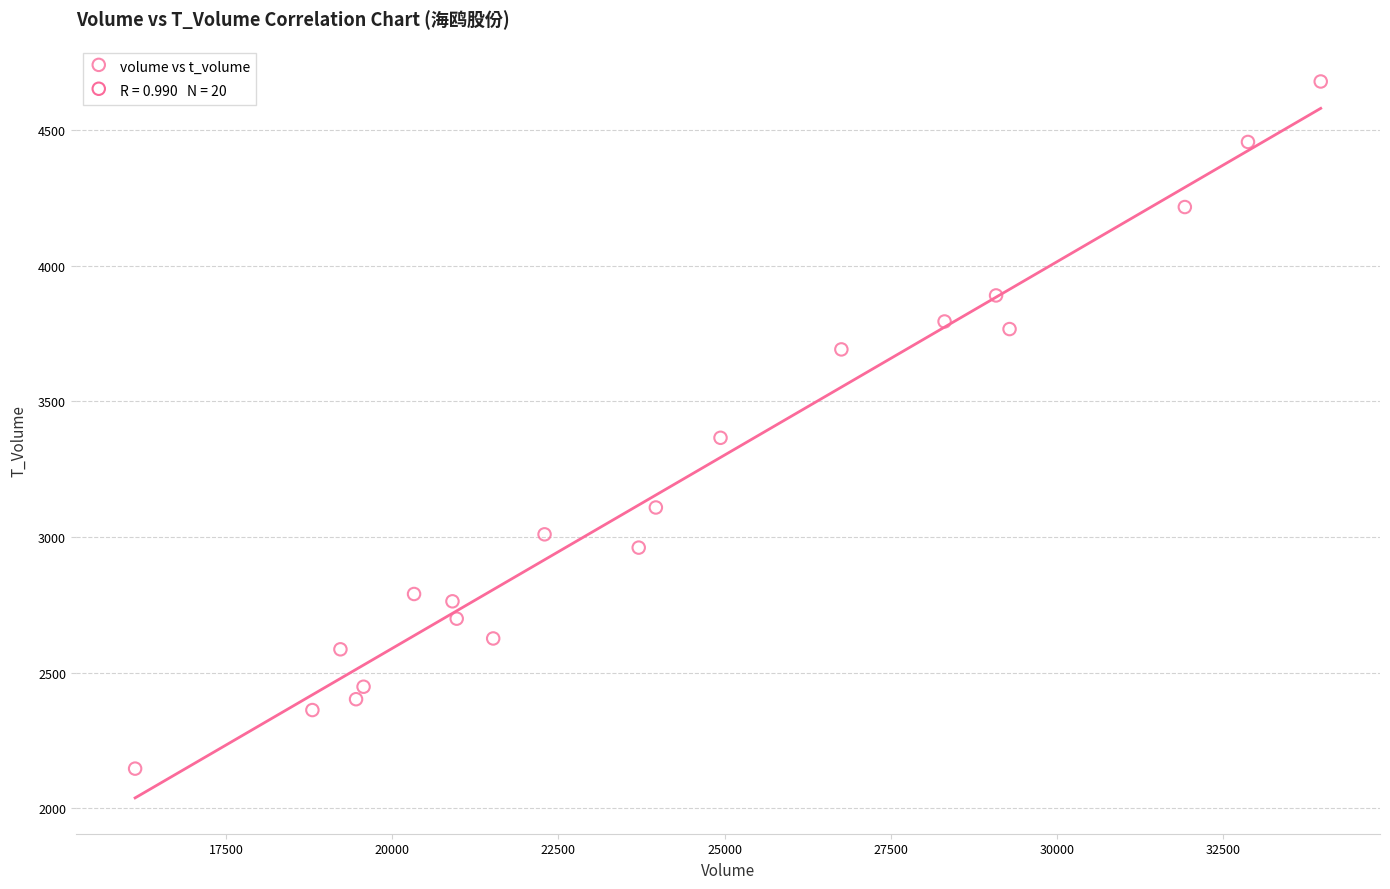

What Y value in the scatter plot is closest to 3413?

3366